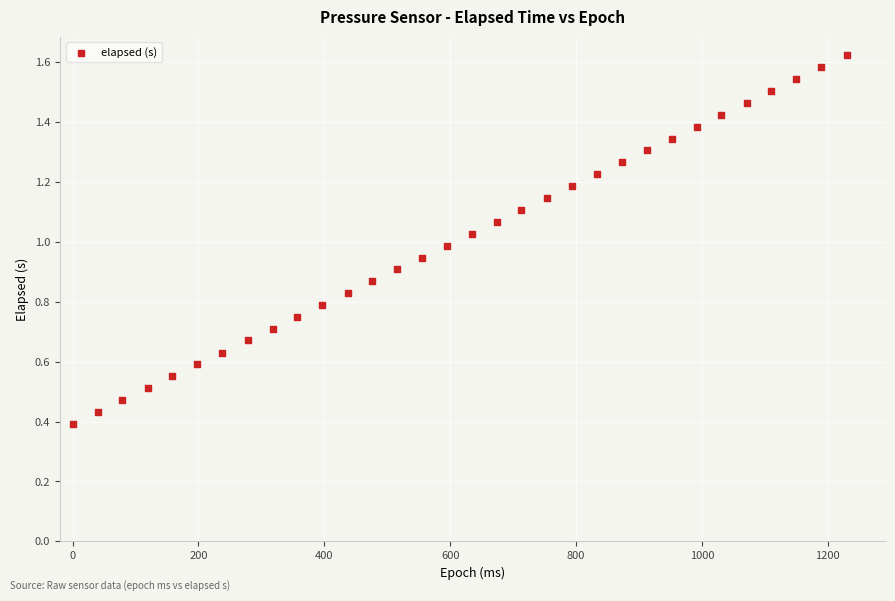

What is the range of X values (max minus min)?

1231.0